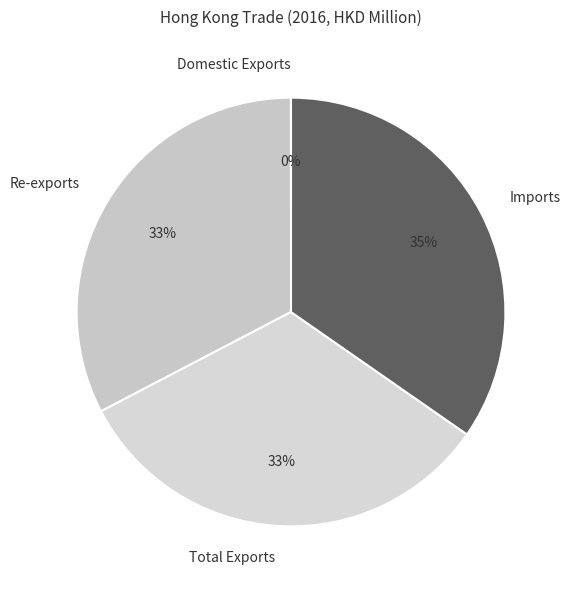

Which category has the biggest portion of the pie?

Imports